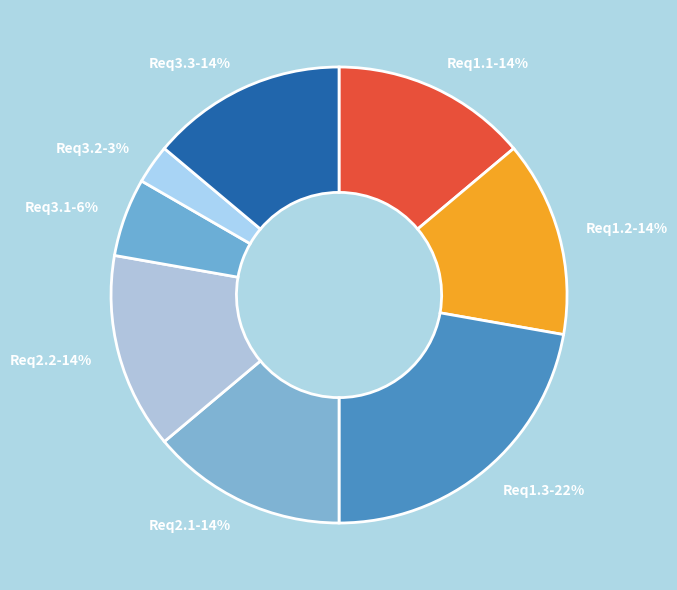

Which slice is the smallest?

Req3.2